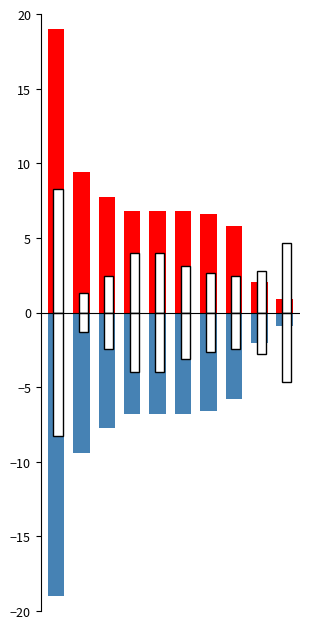

How many bars are there in total?

40